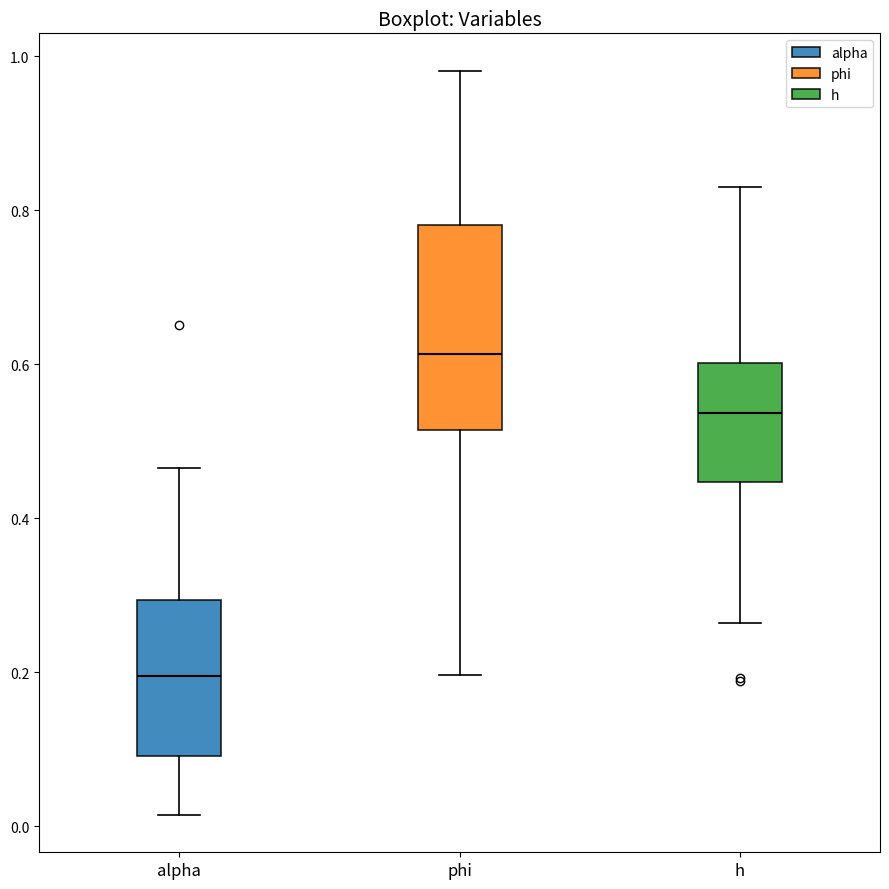

Which box's median line is the highest?

phi